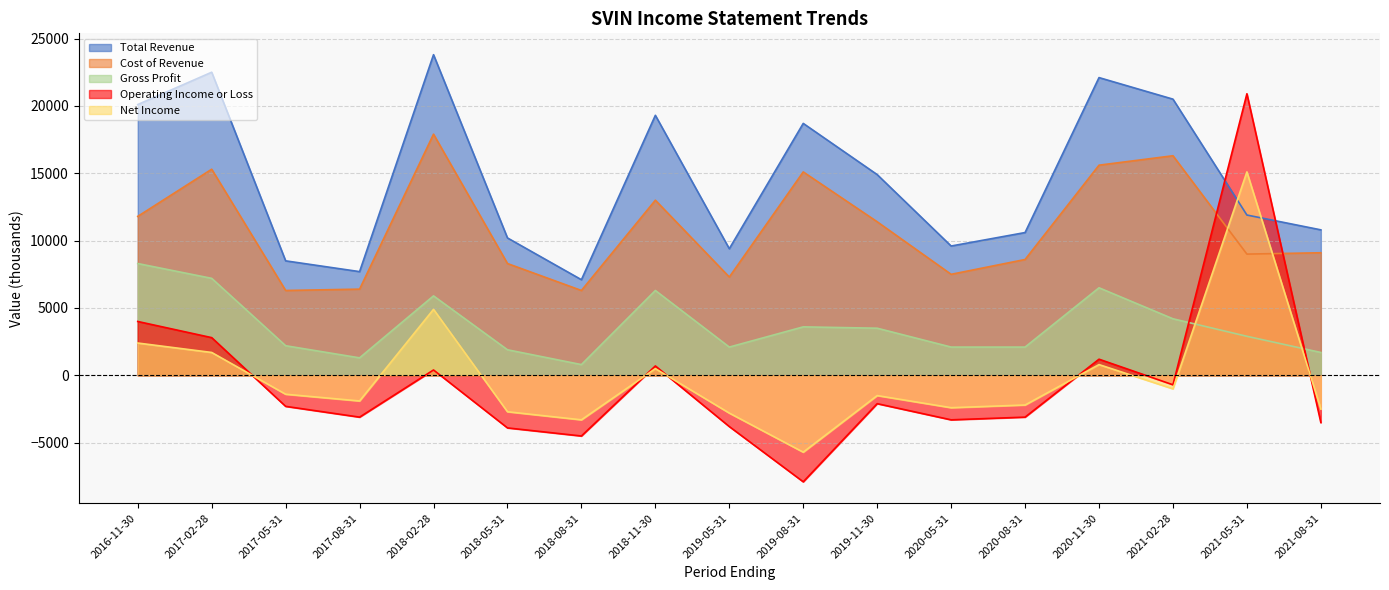

The Net Income series shows 1115 at 2016-11-30. True or false?

False